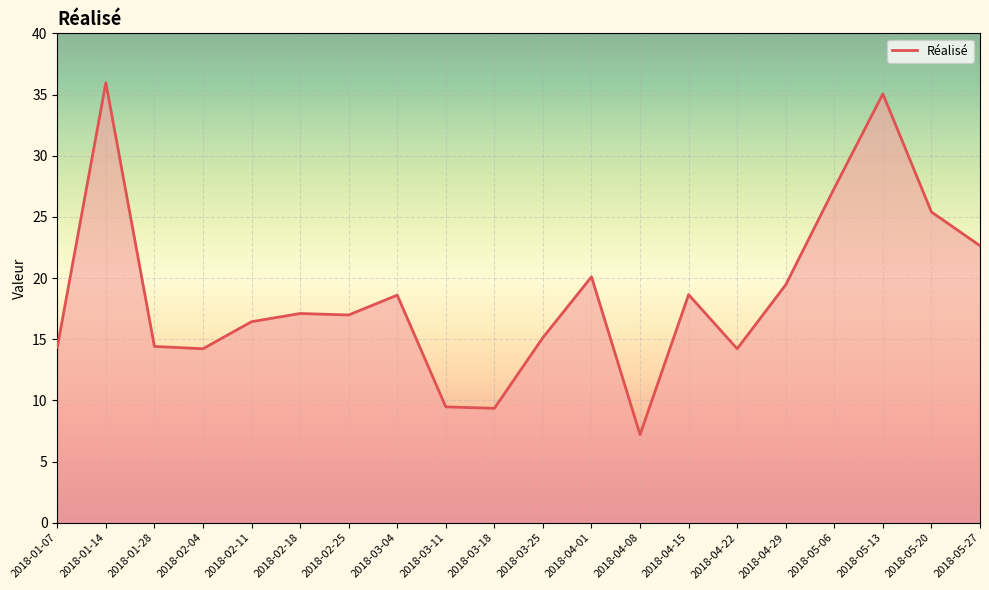

True or false: the data shows 19.8 at 2018-04-22.

False